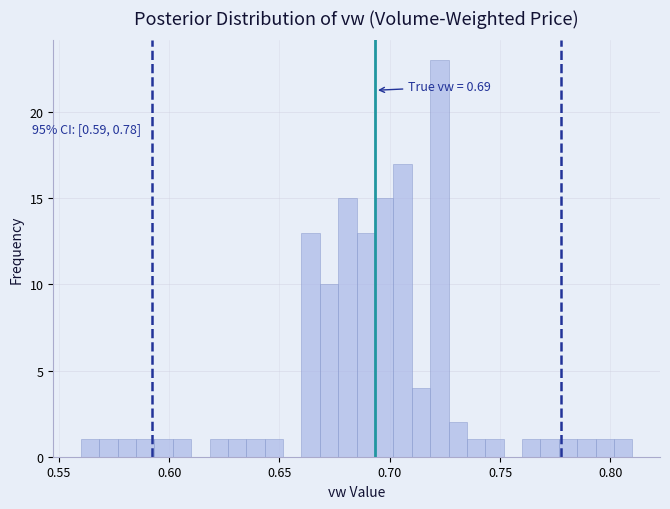

Read against the x-axis, roughly where is the centre of the tallest bar?

0.725